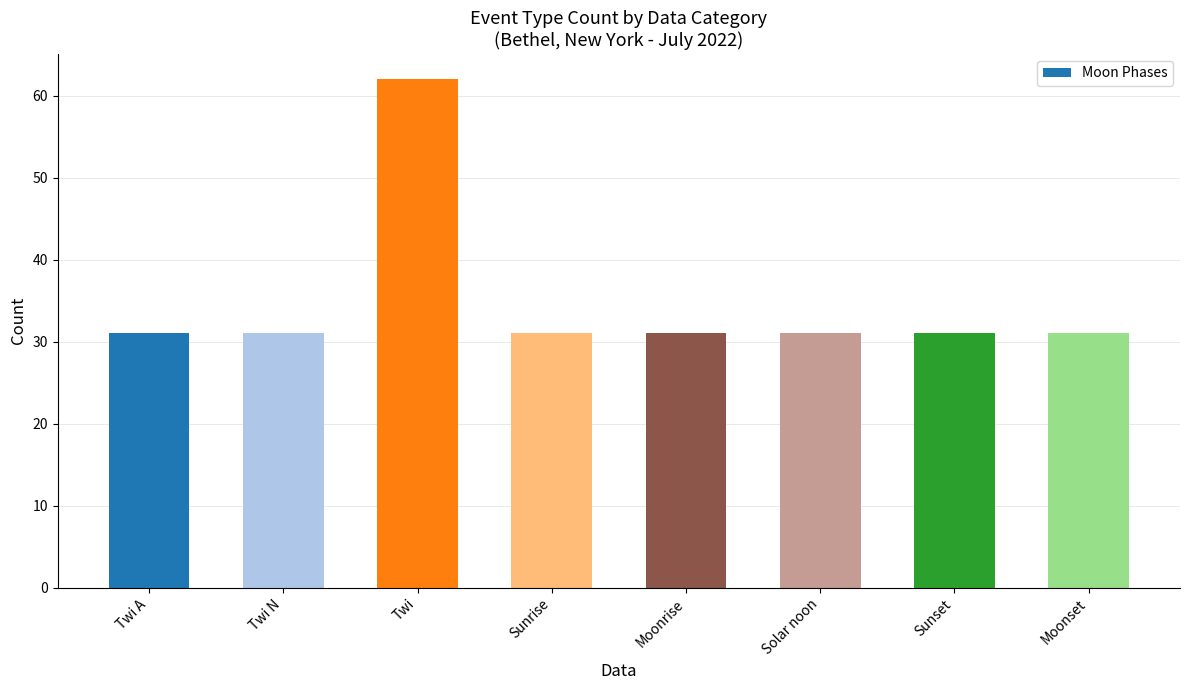

What is the sum of all values?

279